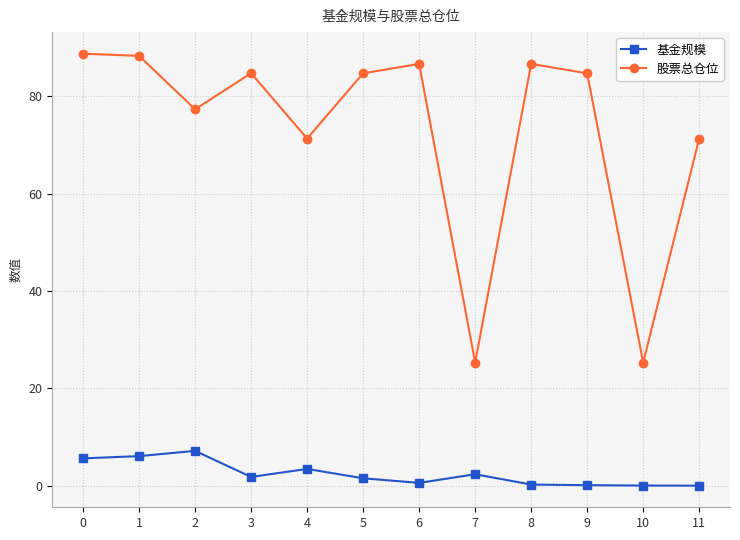

How many lines are shown in the chart?

2